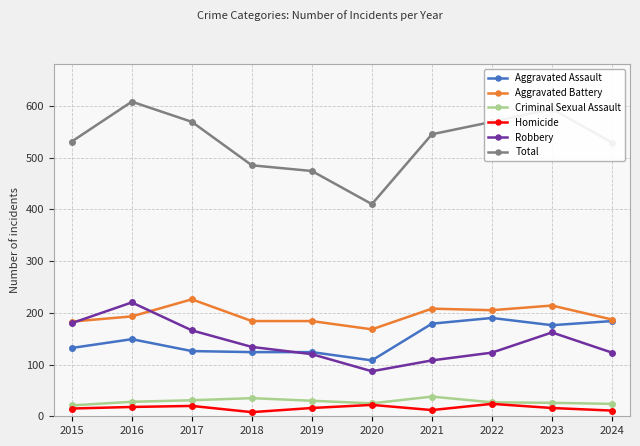

True or false: Homicide and Robbery intersect in this chart.

False